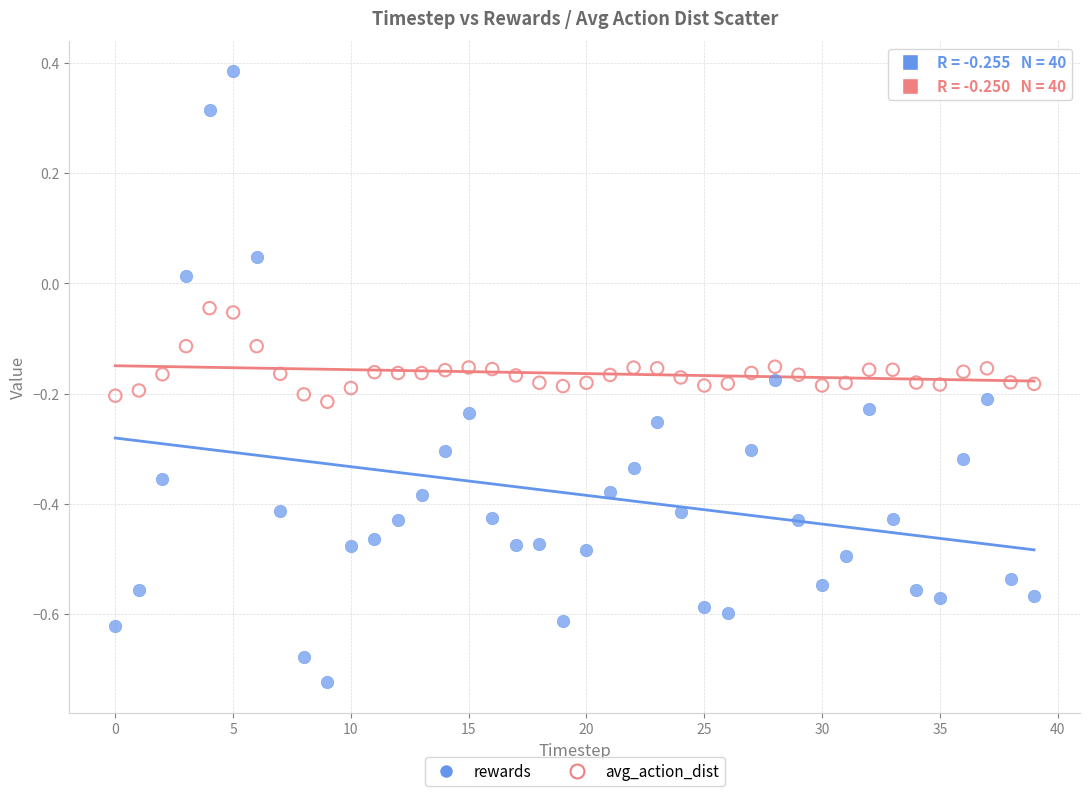

Across all data points, what is the range of Y values (max minus min)?

1.1